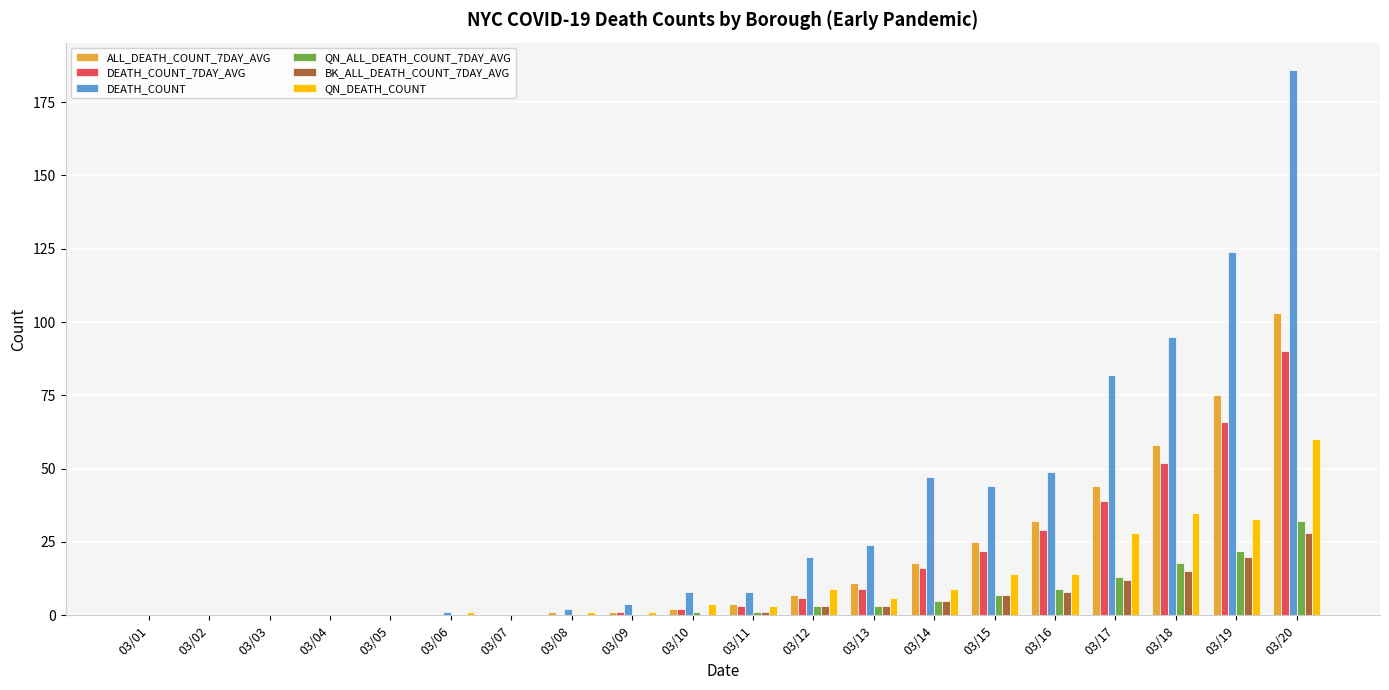

What are all the series names shown in the legend?

ALL_DEATH_COUNT_7DAY_AVG, DEATH_COUNT_7DAY_AVG, DEATH_COUNT, QN_ALL_DEATH_COUNT_7DAY_AVG, BK_ALL_DEATH_COUNT_7DAY_AVG, QN_DEATH_COUNT